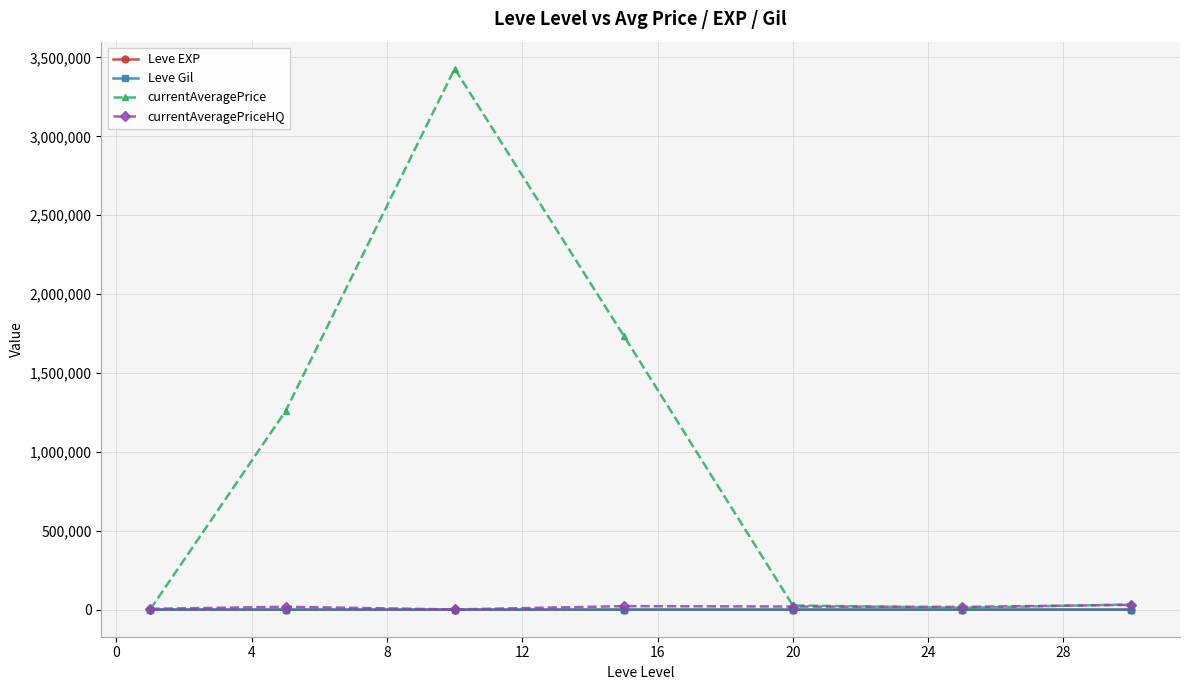

Which series has the largest total across all categories?

currentAveragePrice